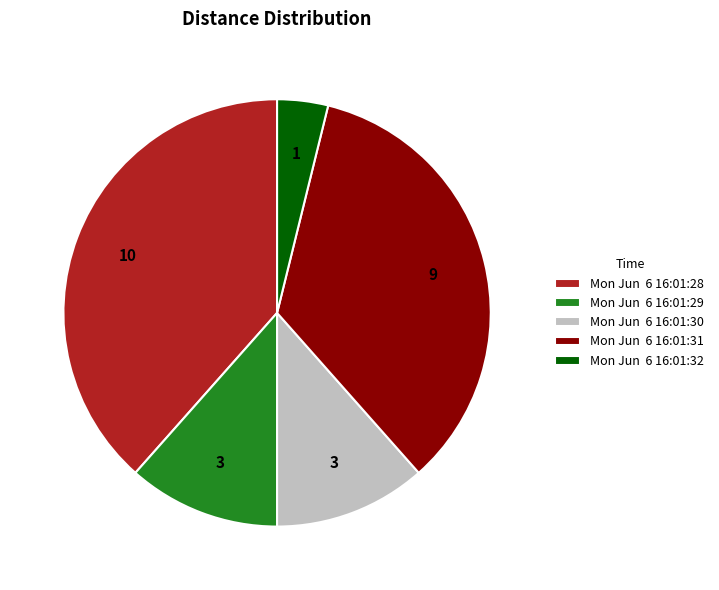

Which category has the biggest portion of the pie?

Mon Jun 6 16:01:28